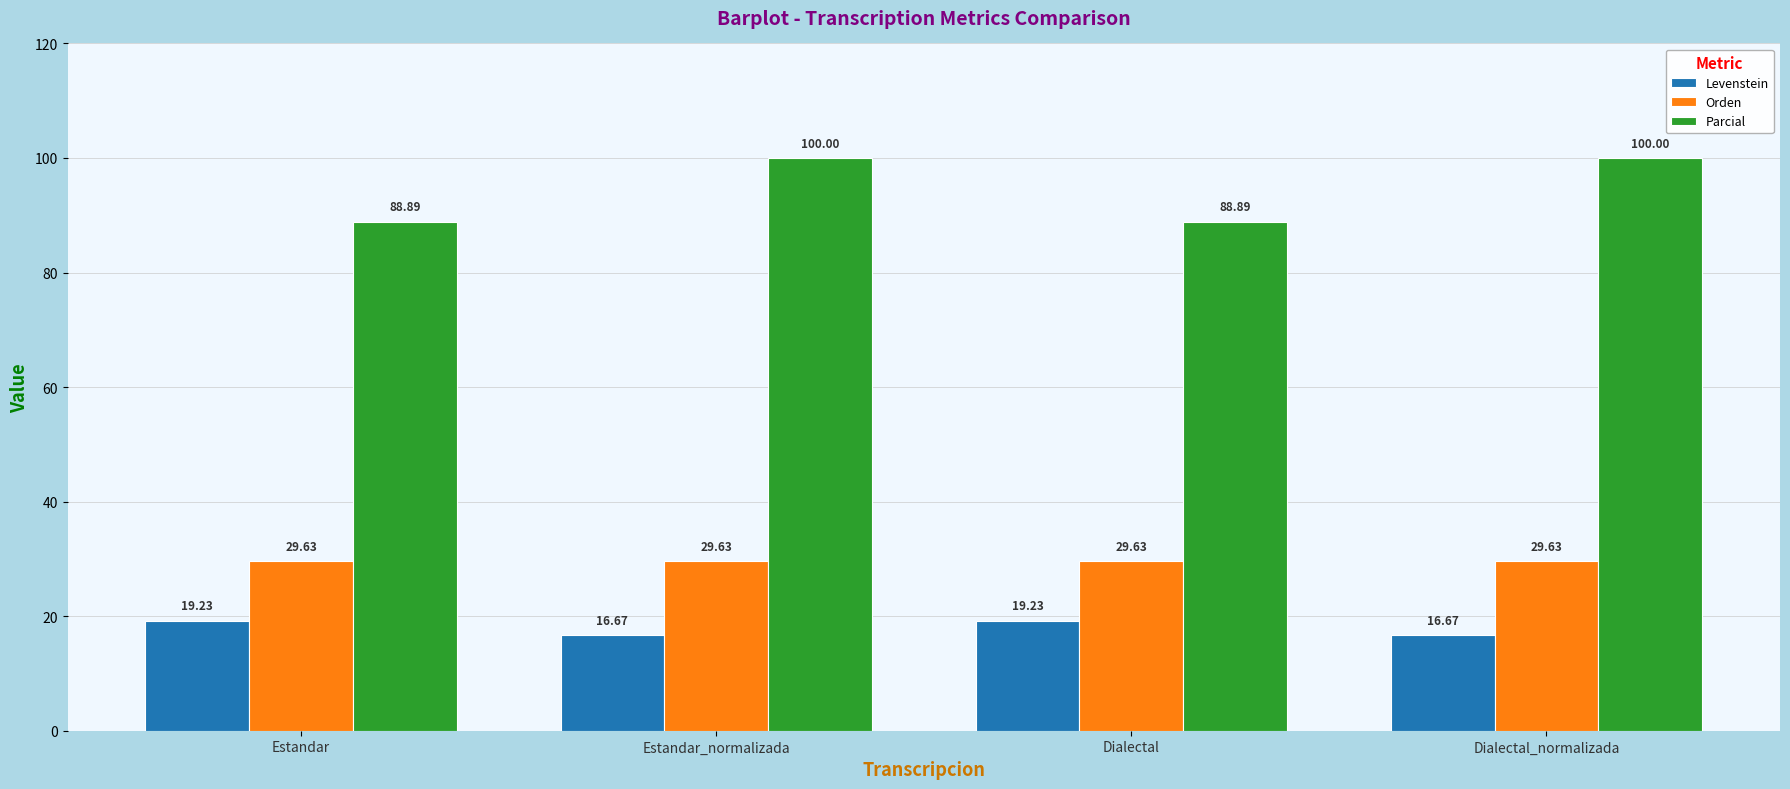

Is the value of Levenstein at Dialectal_normalizada greater than the value of Parcial at Dialectal_normalizada?

No